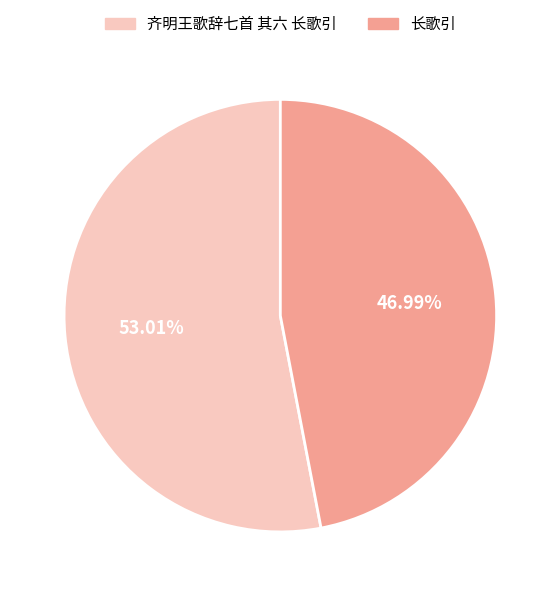

What is the ratio of the value at 长歌引 to the value at 齐明王歌辞七首 其六 长歌引?

0.9